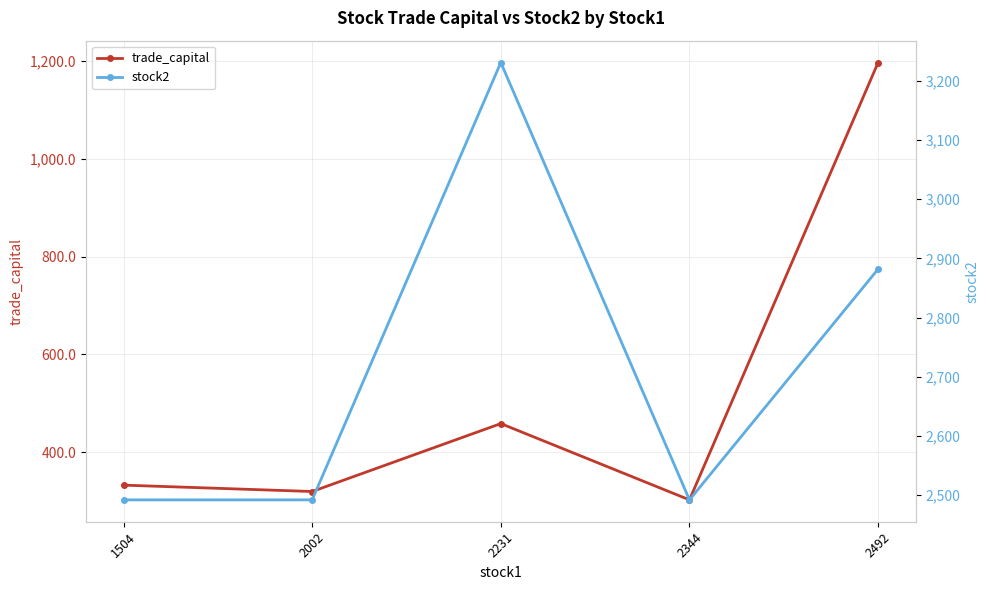

Read the trade_capital value at 2344.

302.1